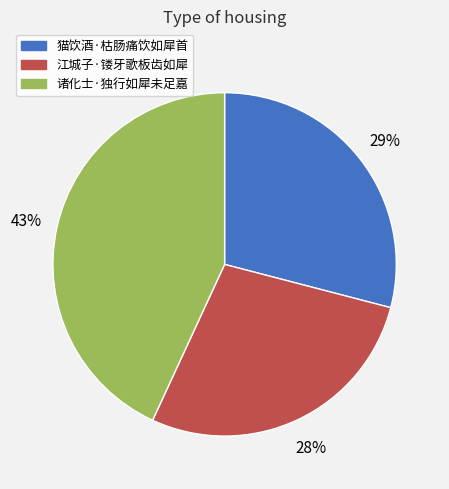

Does 猫饮酒·枯肠痛饮如犀首 represent more than half of the total?

No